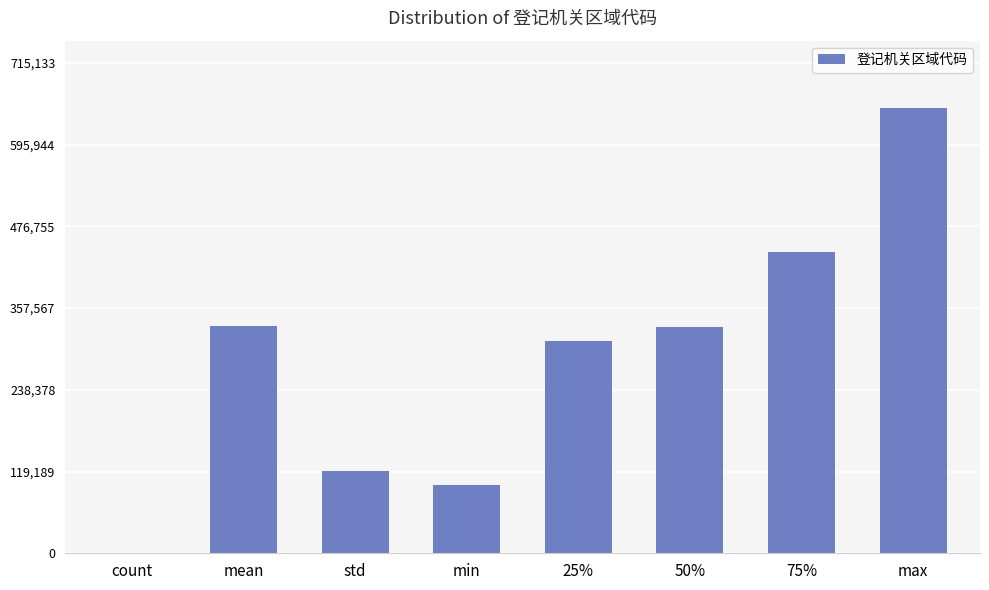

What is the maximum value shown in the chart?

650121.0